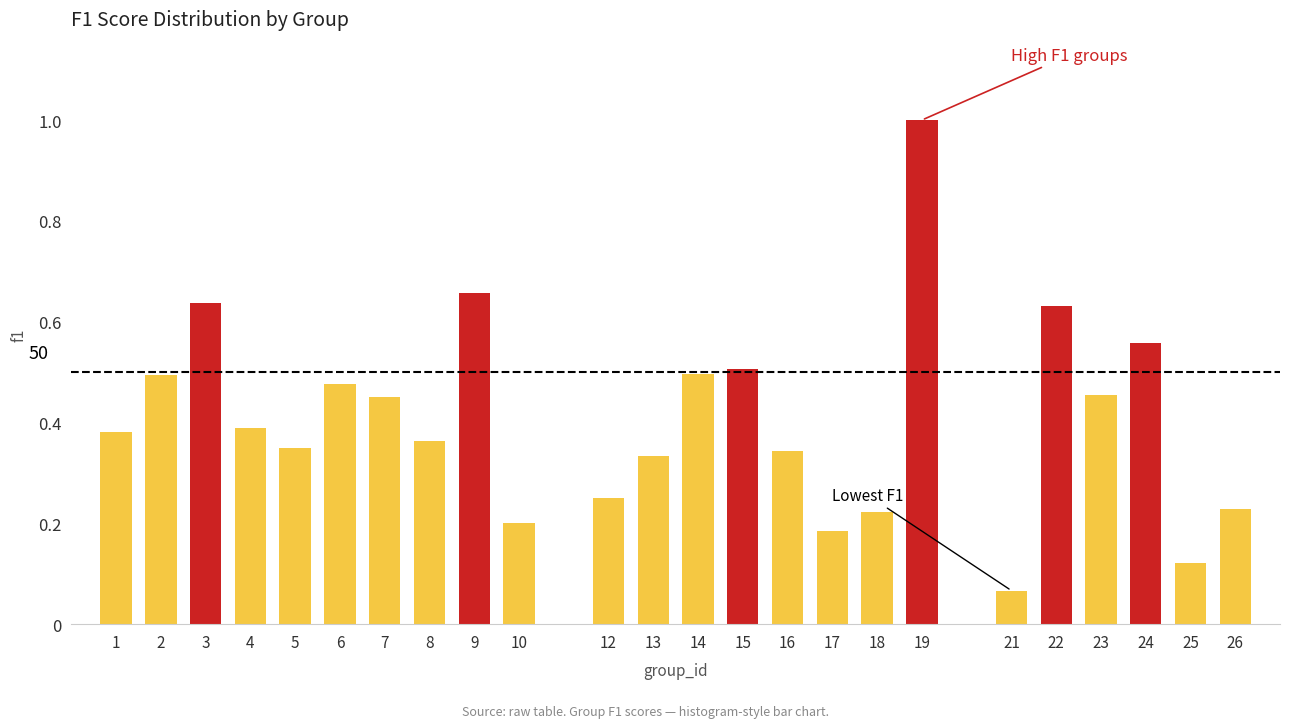

What is the sum of all values?

9.8